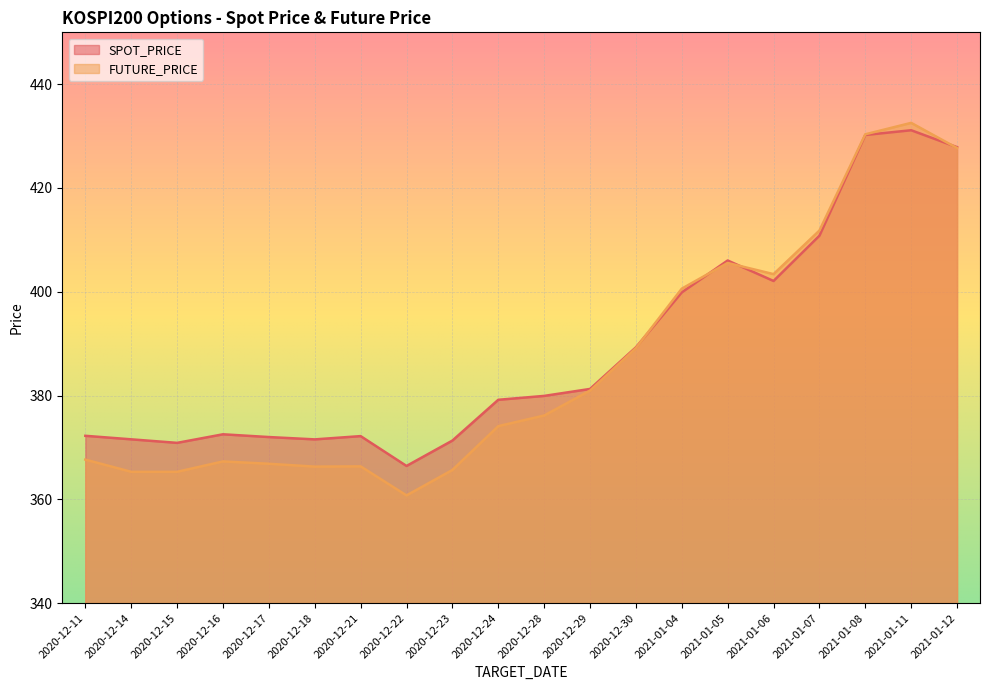

In SPOT_PRICE, how many points are lower than both neighbors (excluding endpoints)?

4